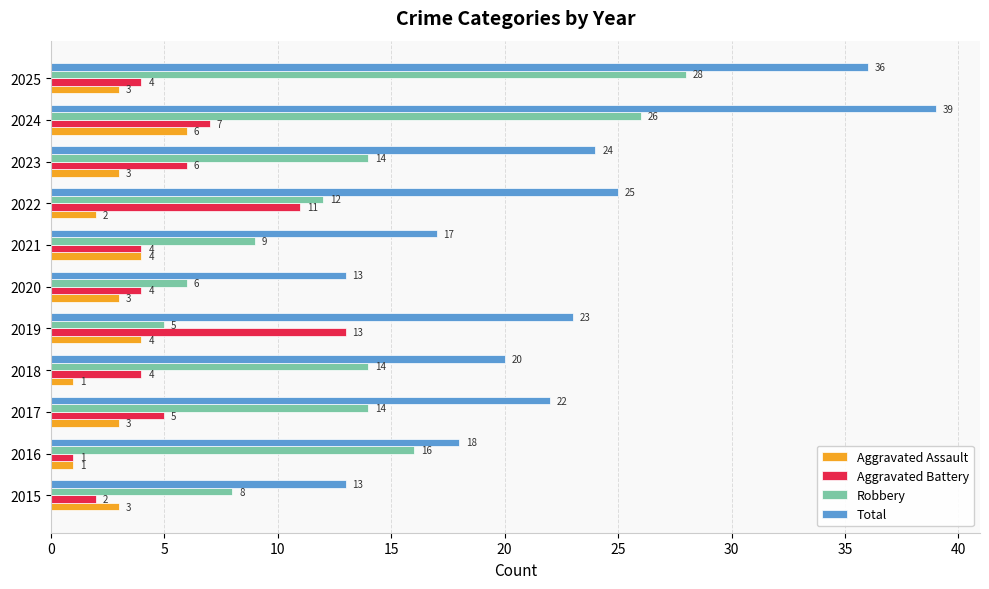

True or false: Aggravated Assault has a value of 4 at 2021.

True